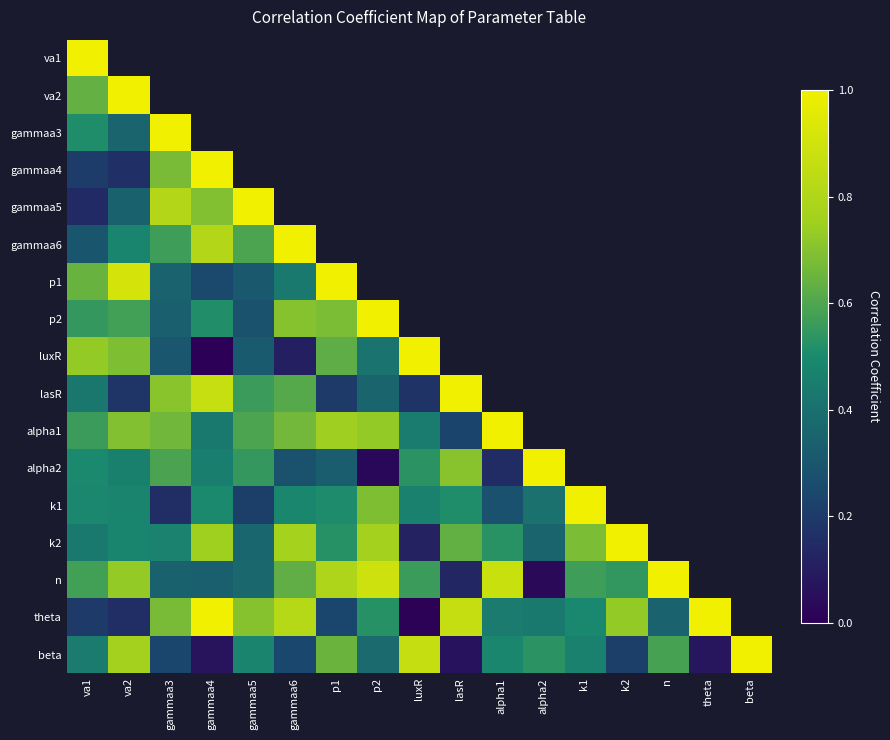

Is the value of p1 at beta greater than the value of gammaa3 at alpha1?

No